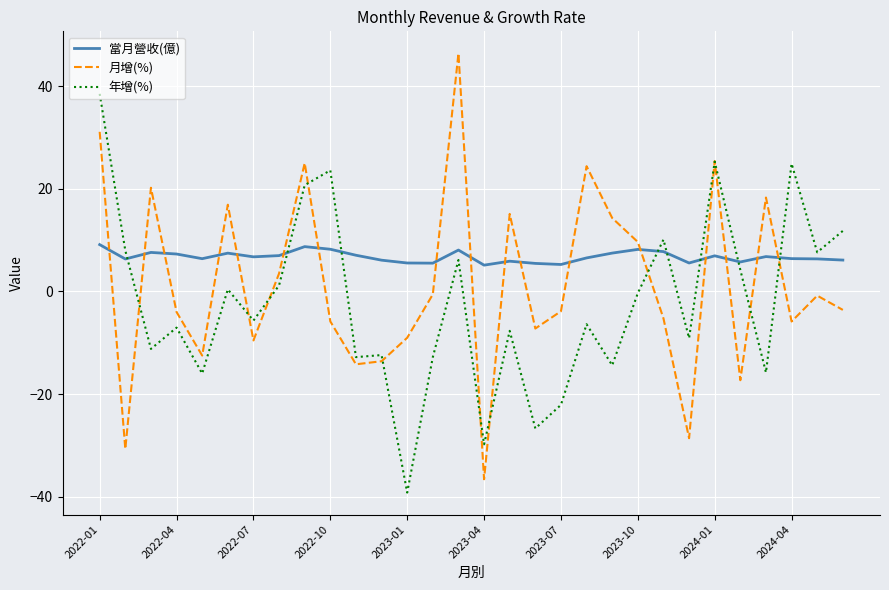

After their last crossing, which series has the higher values: 月增(%) or 當月營收(億)?

當月營收(億)